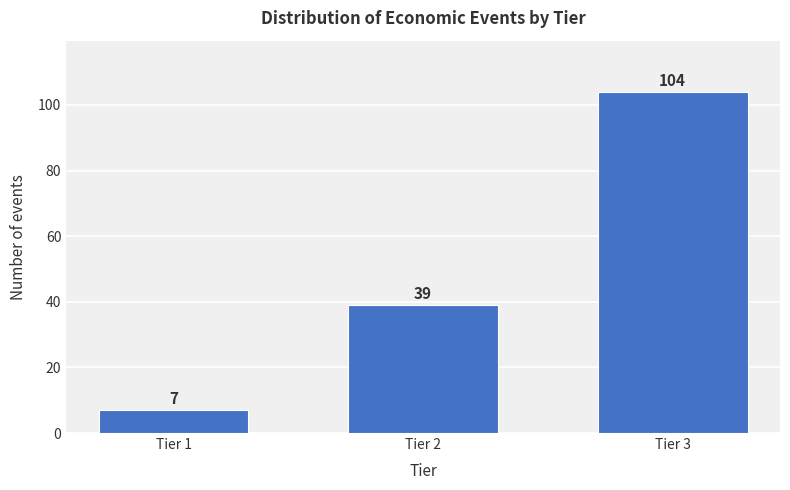

Reading left to right, list all the values displayed in this chart.

7	39	104